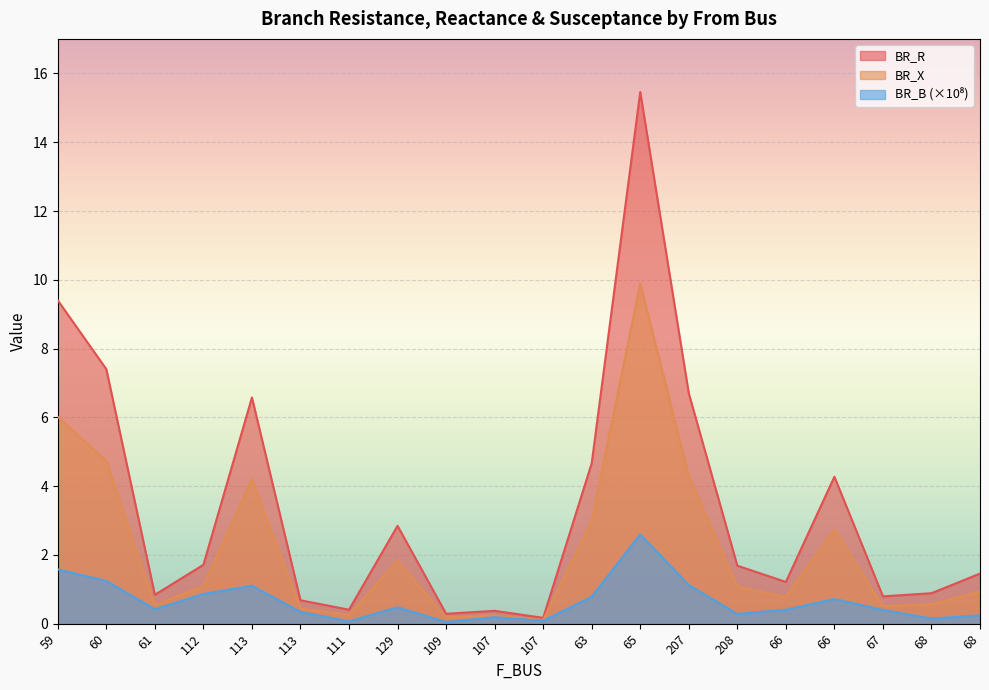

Where is BR_R nearest to the value 7?

207